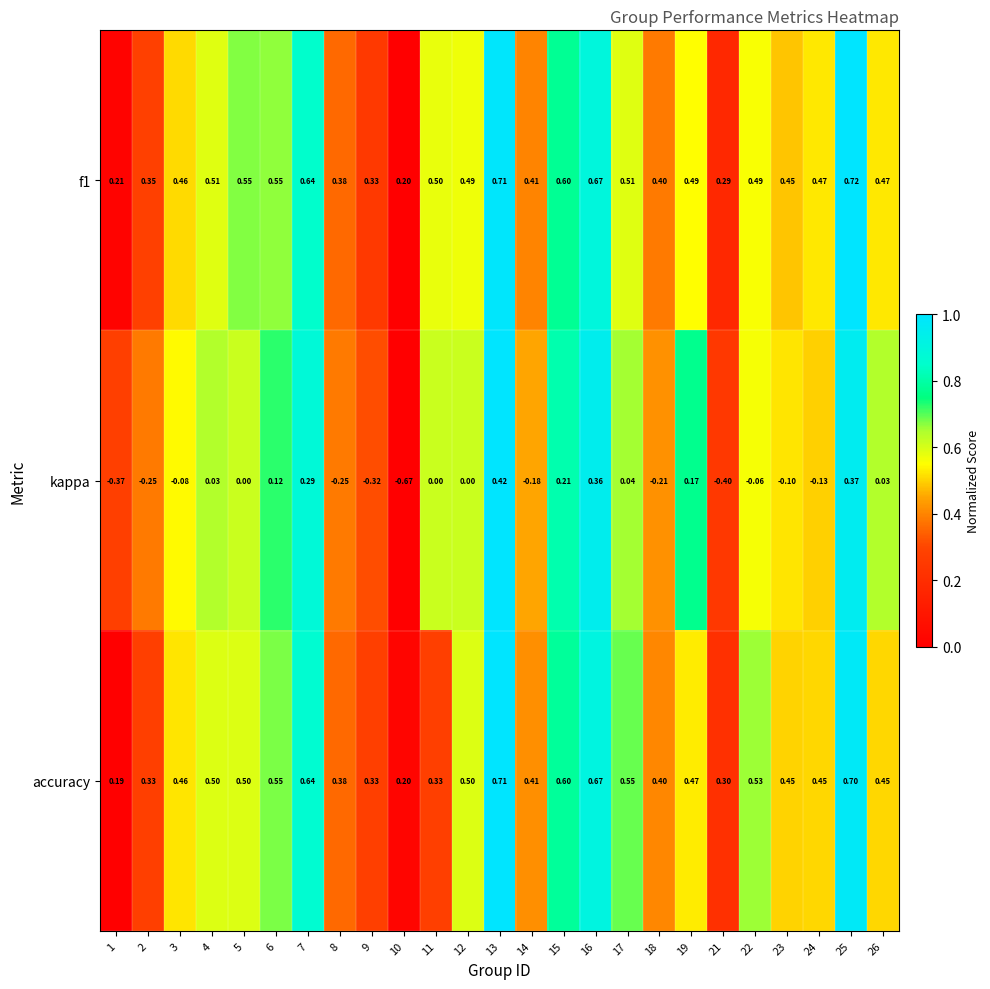

Which series has the largest range (max minus min)?

kappa